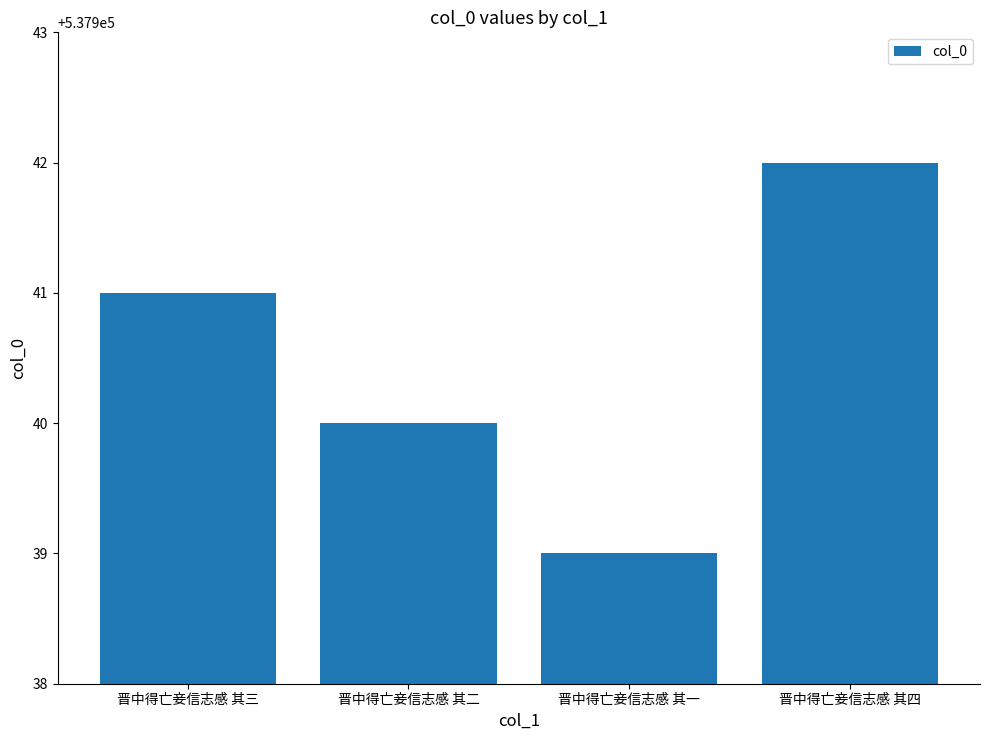

The chart shows a value of 902009 at 晋中得亡妾信志感 其四. True or false?

False